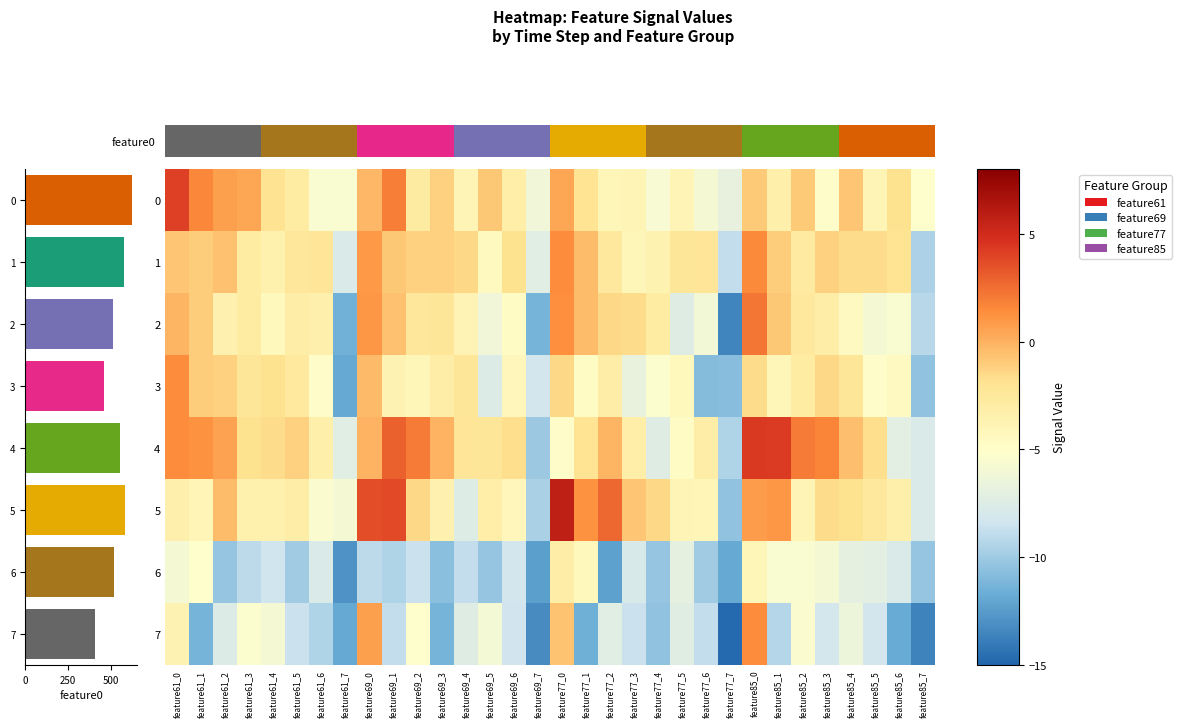

Reading left to right, what are all the values shown in this chart?

620.9	575.5	510.6	459.6	551.9	578.7	514.3	403.3